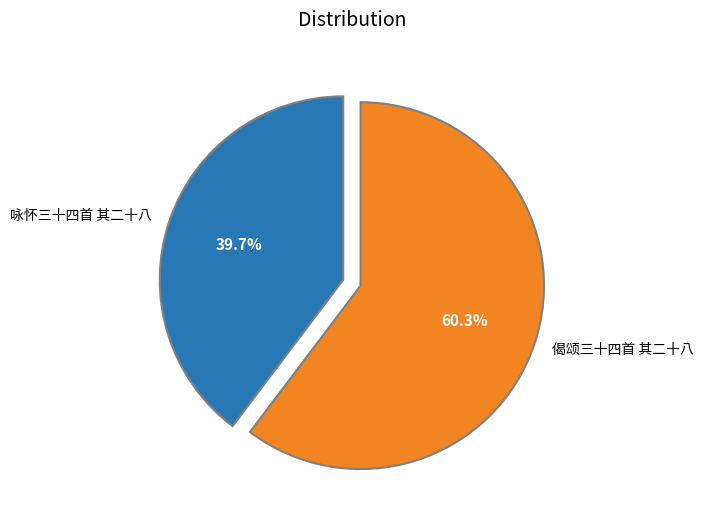

How many segments does this pie chart have?

2